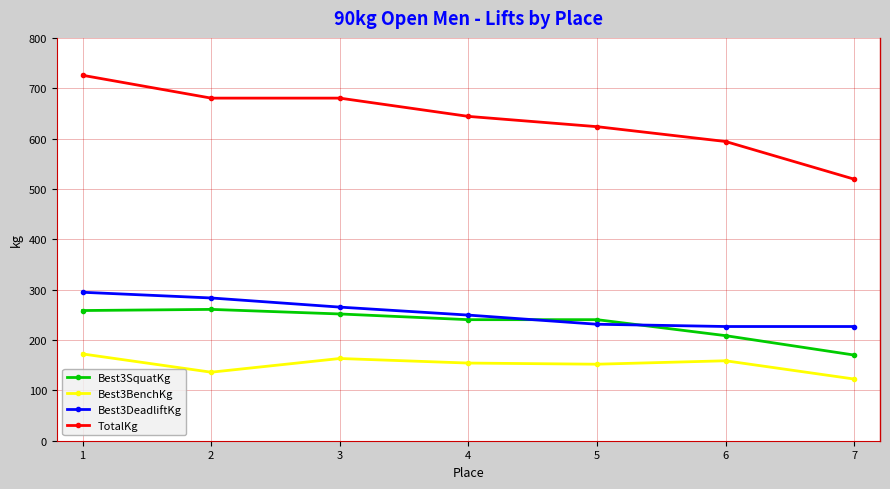

Which series has the widest spread of values?

TotalKg